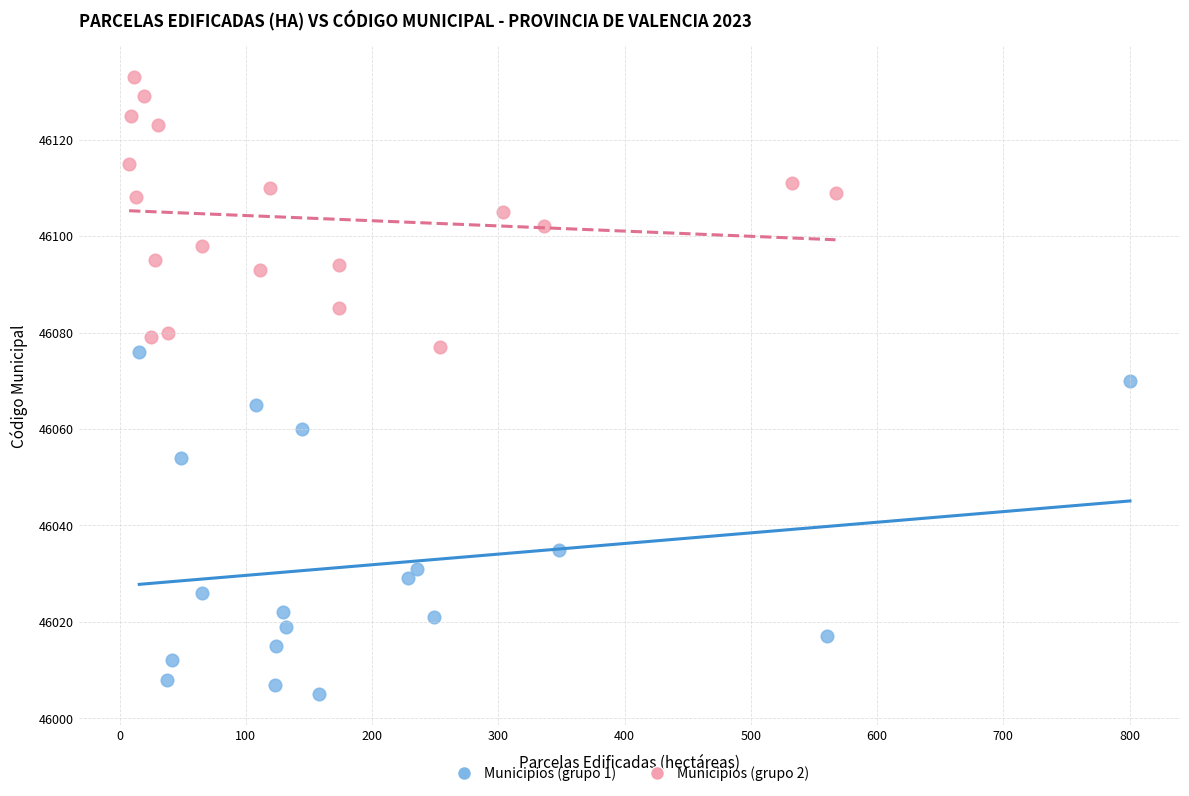

Which series contains the lowest Y value?

Municipios (grupo 1)